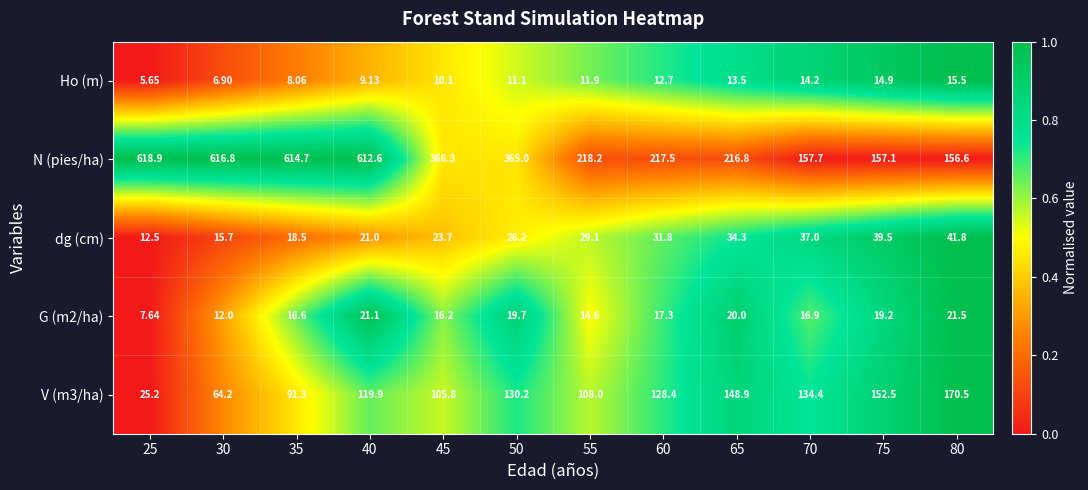

Which series has the largest range (max minus min)?

N (pies/ha)